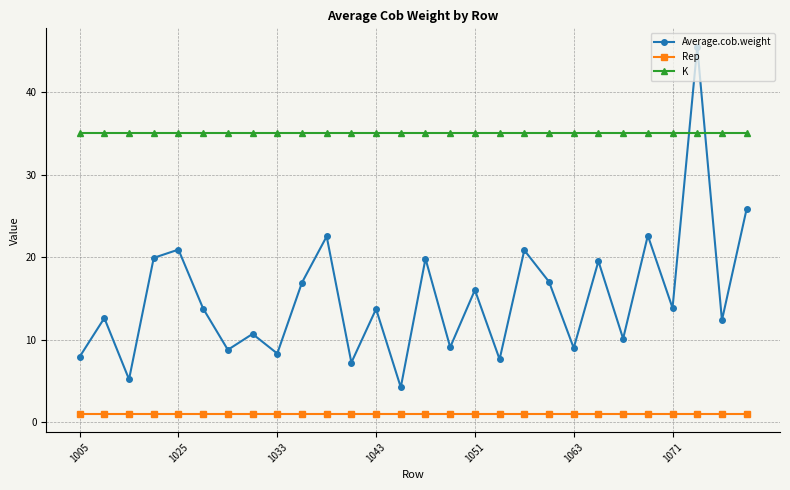

List the series in order of their peak value, highest first.

Average.cob.weight, K, Rep